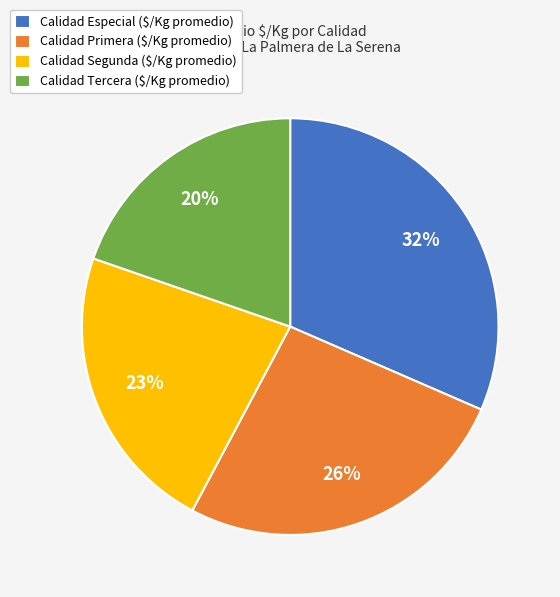

Is there a majority slice in this chart?

No